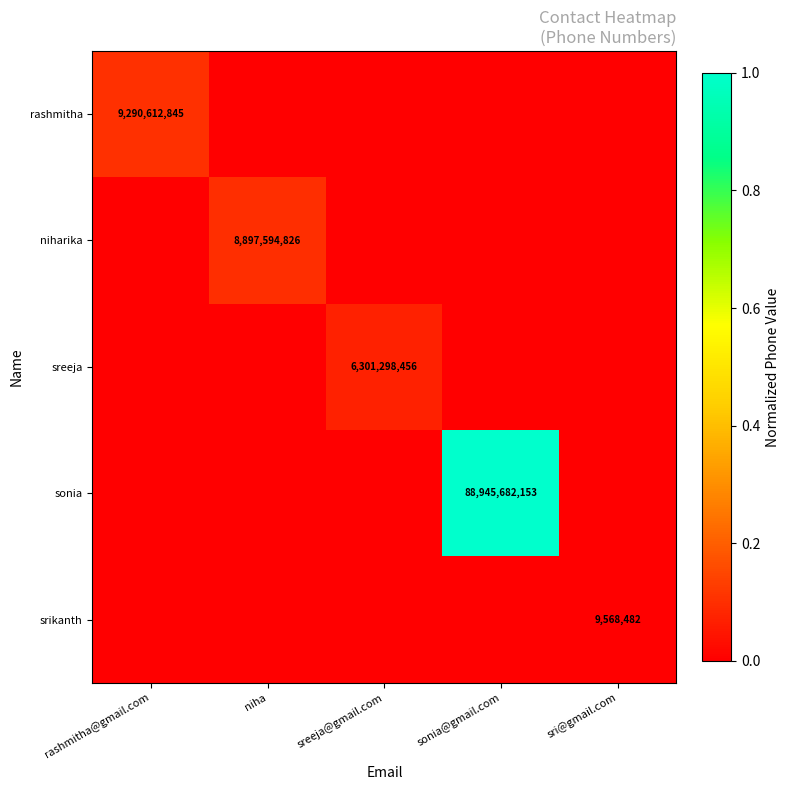

Is it true that sreeja equals 6301298456 at sreeja@gmail.com?

True